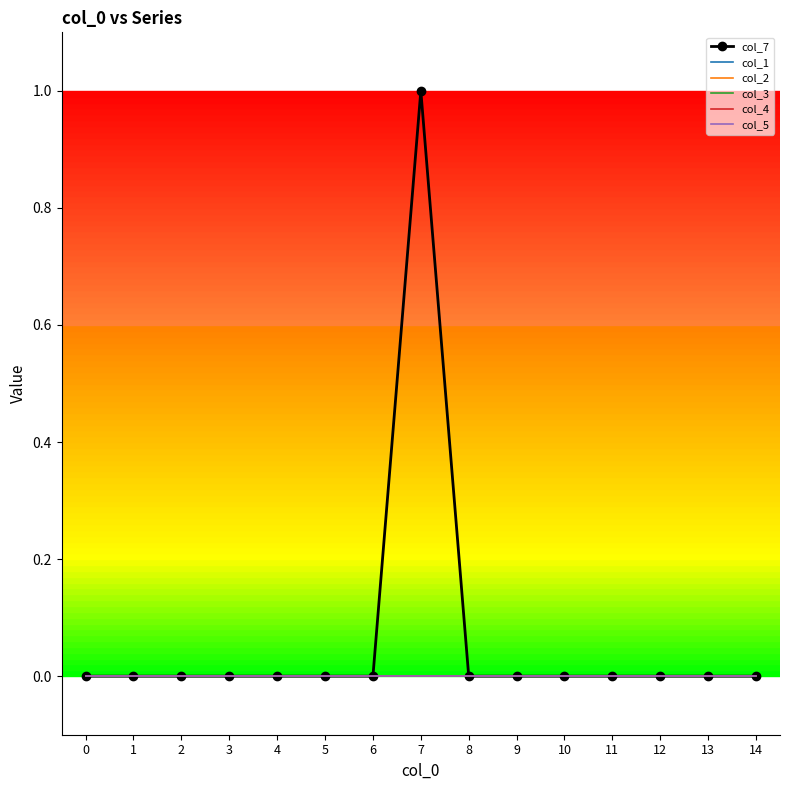

True or false: col_1 and col_5 intersect in this chart.

False